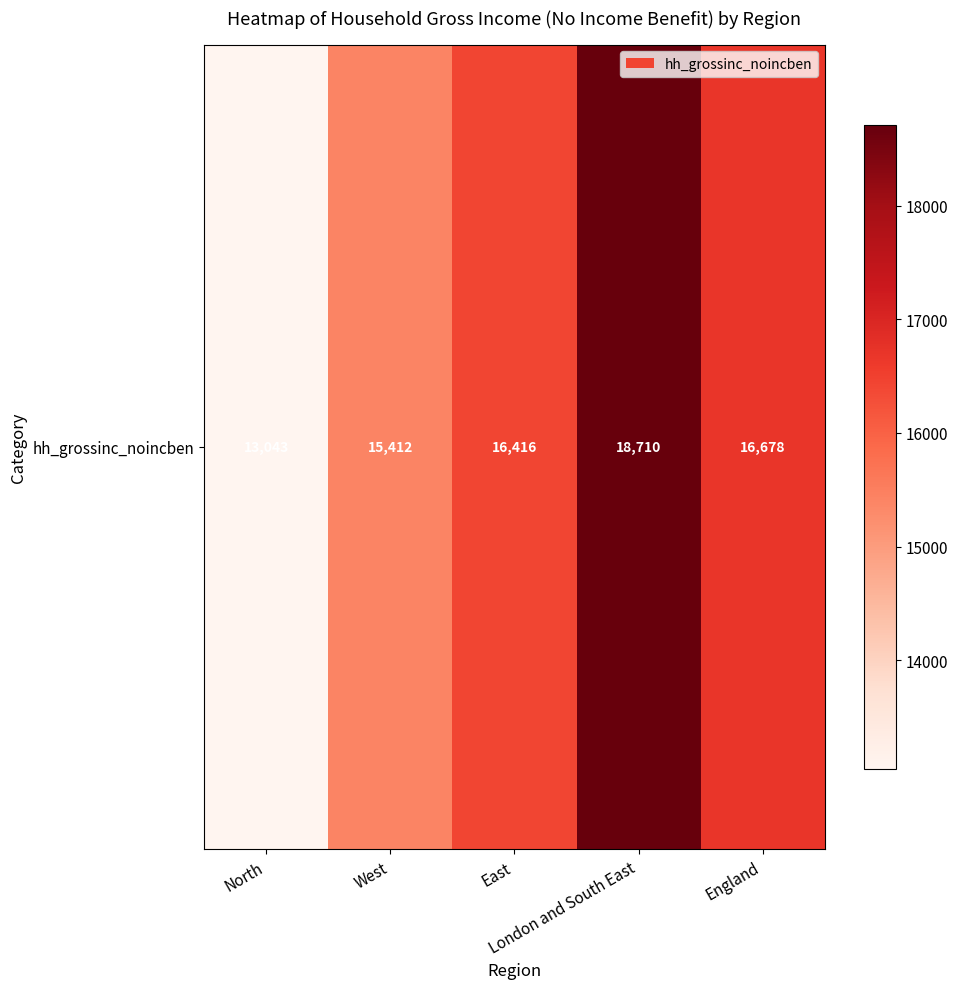

True or false: the data shows 26091.8 at England.

False